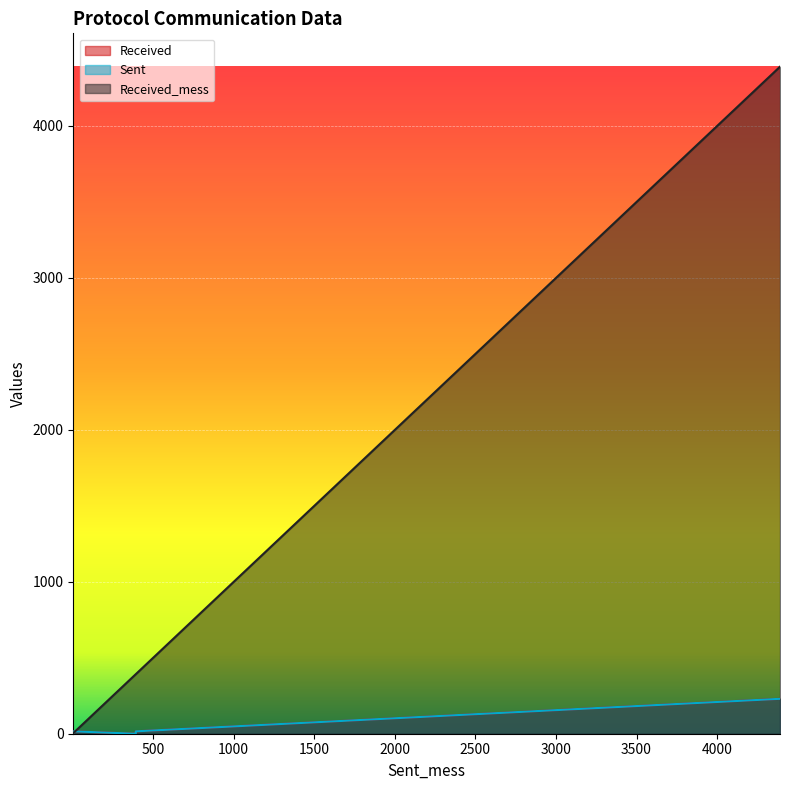

What is the sum of all Sent values?

506.5